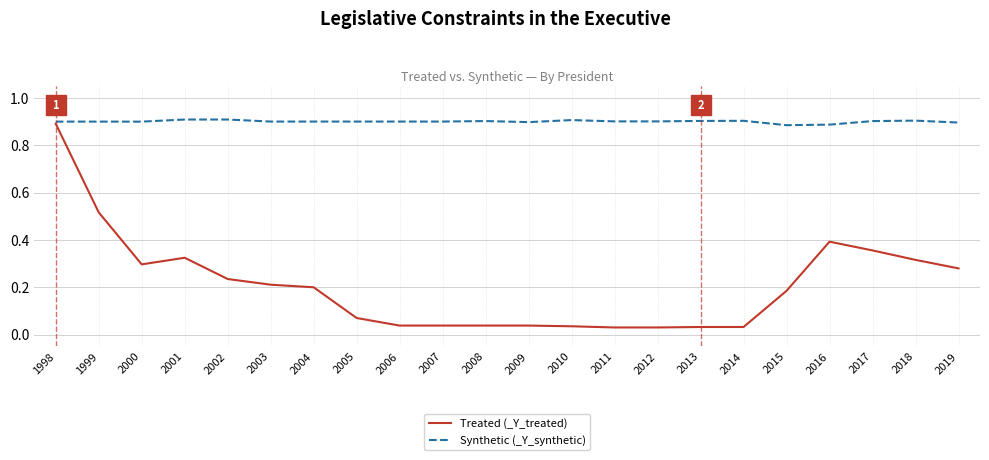

Is it true that Synthetic (_Y_synthetic) equals 1.5 at 2017?

False